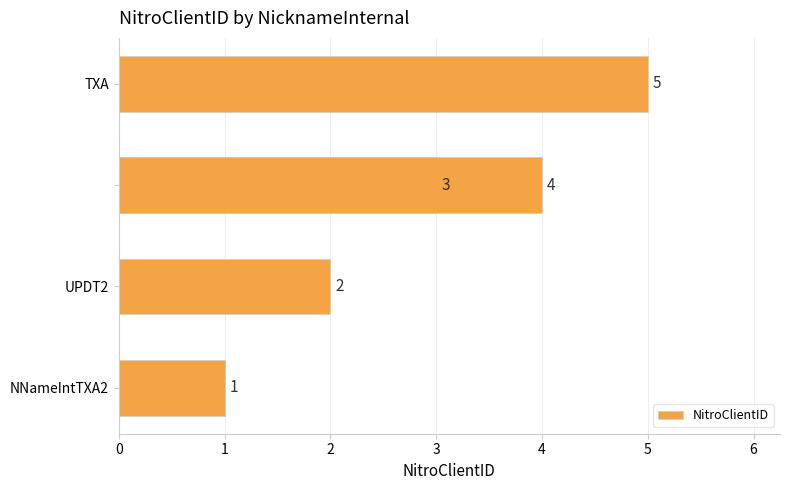

The chart shows a value of 1 at TXA. True or false?

False